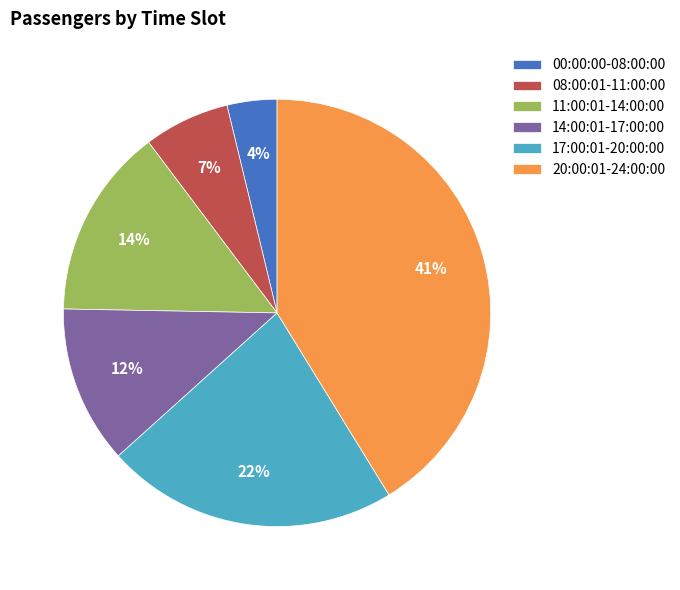

Between 14:00:01-17:00:00 and 08:00:01-11:00:00, which is larger?

14:00:01-17:00:00